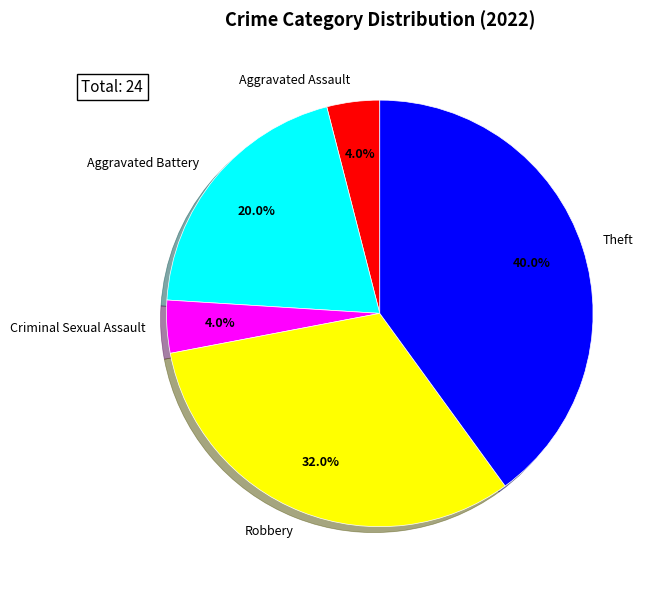

Is it true that Aggravated Assault is 4% of the pie?

True